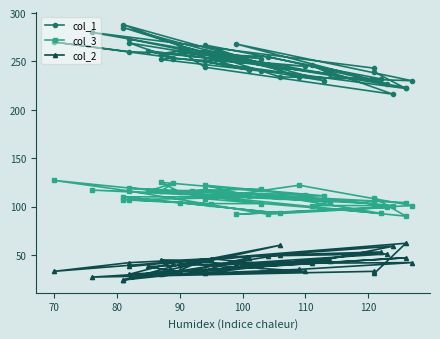

True or false: col_3 and col_1 cross at least once.

False